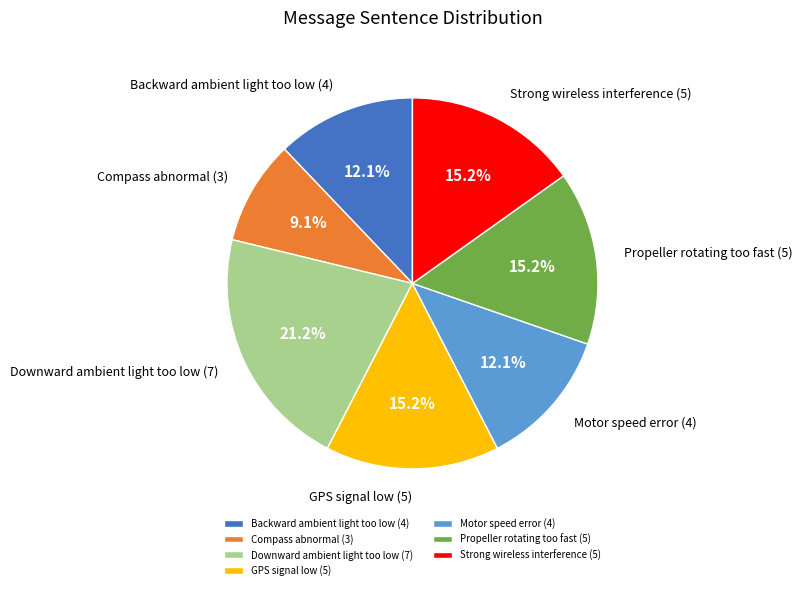

Between Backward ambient light too low (4) and Downward ambient light too low (7), which is larger?

Downward ambient light too low (7)